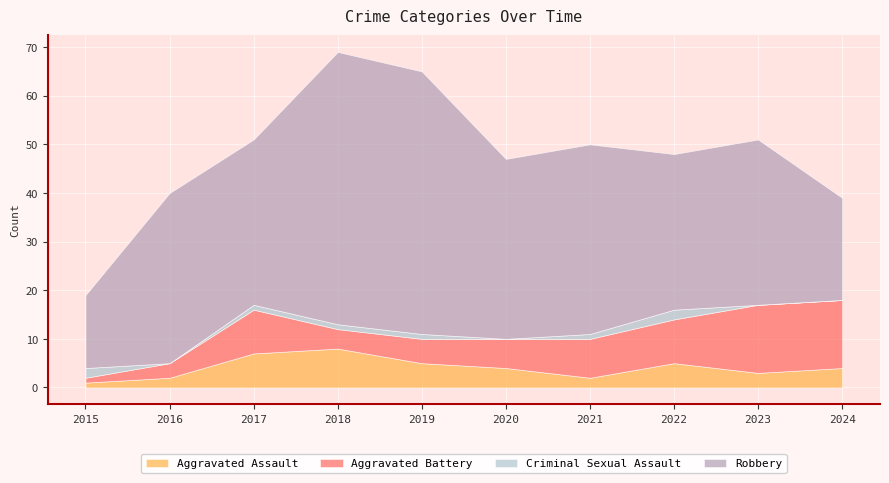

At how many categories does at least one series exceed 16?

9